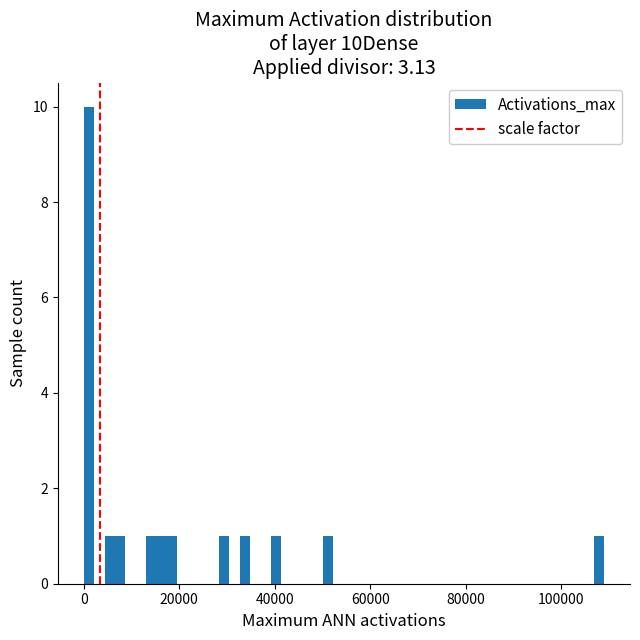

Around what value on the x-axis is the tallest bar? Give the approximate position of its centre, as read against the axis.

2000